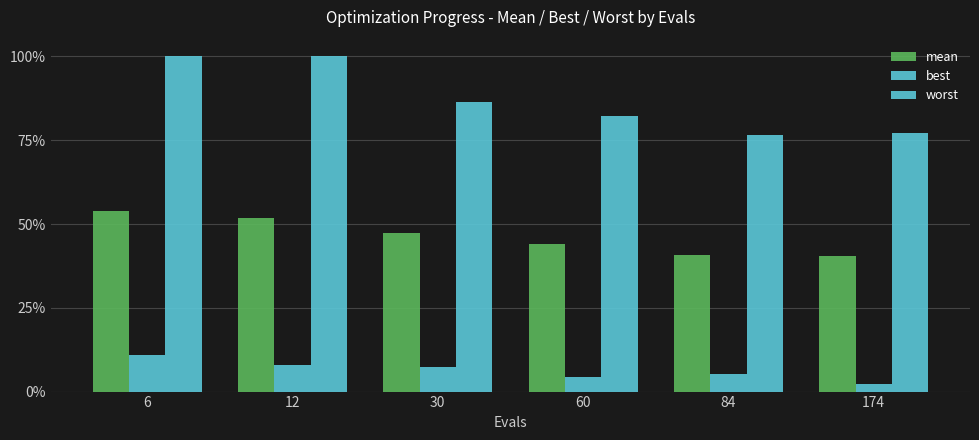

Does the chart contain any negative values?

No